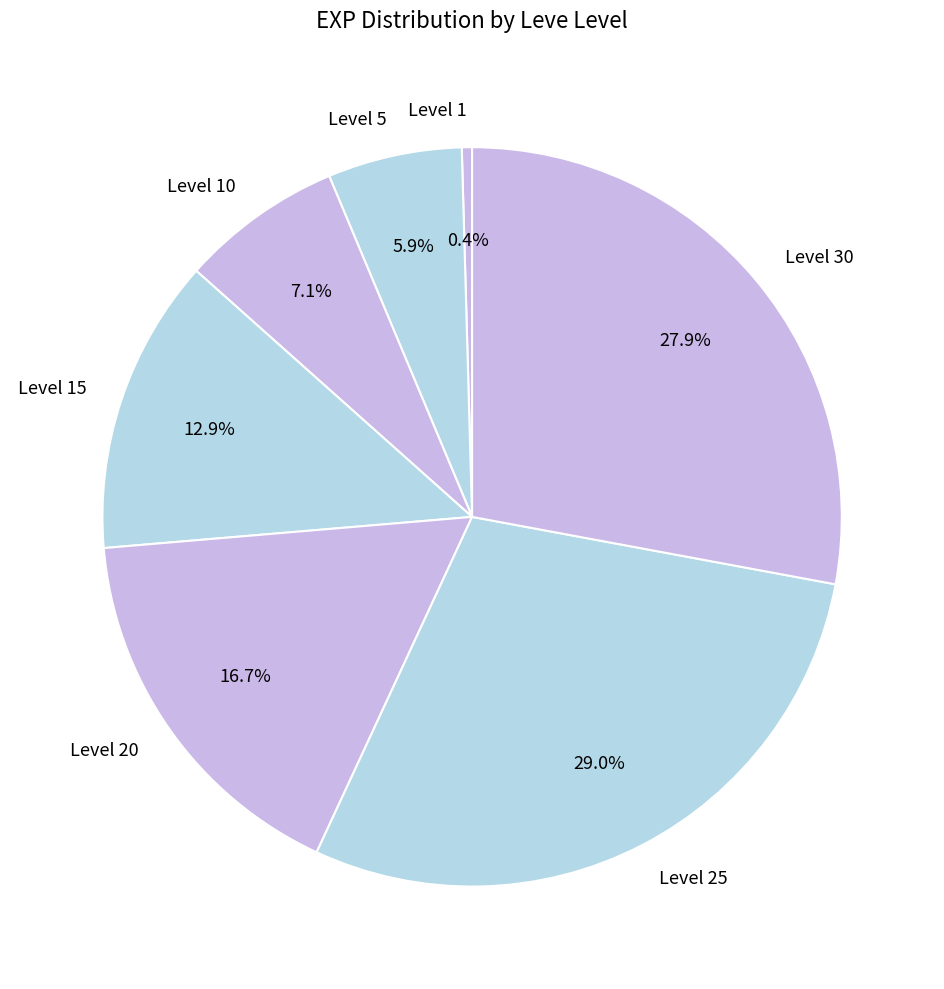

What is the smallest slice in the pie chart?

Level 1